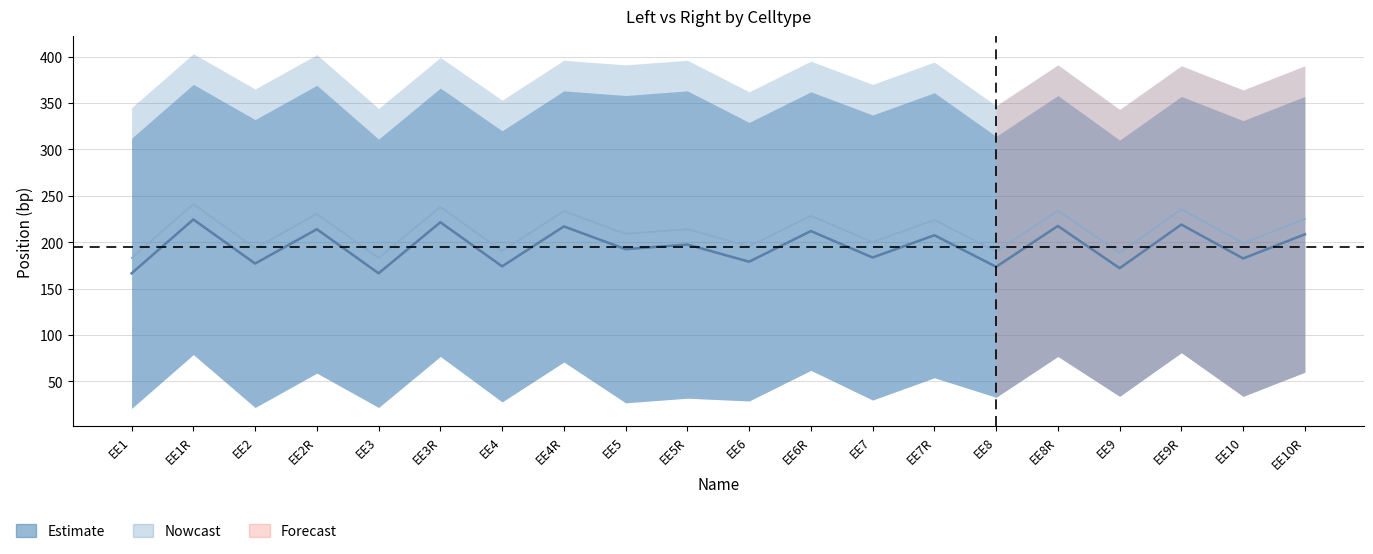

Reading left to right, list all the values displayed in this chart.

db midpoint: EE1=166.5	EE1R=224.5	EE2=177.0	EE2R=214.0	EE3=166.5	EE3R=221.5	EE4=174.0	EE4R=217.0	EE5=192.5	EE5R=197.5	EE6=179.0	EE6R=212.0	EE7=183.5	EE7R=207.5	EE8=173.5	EE8R=217.5	EE9=172.0	EE9R=219.0	EE10=182.5	EE10R=208.5
wt midpoint: EE1=183.0	EE1R=241.0	EE2=193.5	EE2R=230.5	EE3=183.0	EE3R=238.0	EE4=190.5	EE4R=233.5	EE5=209.0	EE5R=214.0	EE6=195.5	EE6R=228.5	EE7=200.0	EE7R=224.0	EE8=190.0	EE8R=234.0	EE9=188.5	EE9R=235.5	EE10=199.0	EE10R=225.0